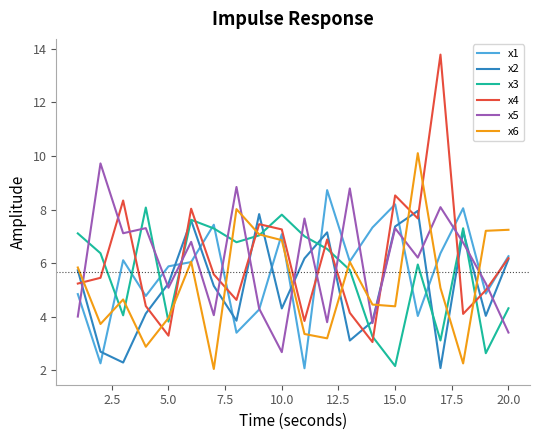

What is the lowest value of the x4 series?

3.1